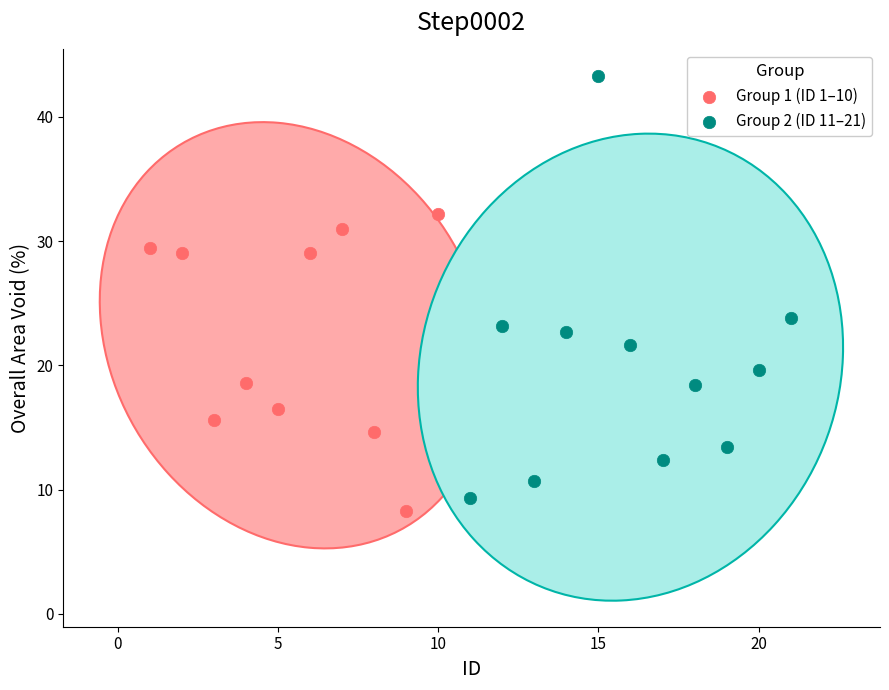

Which series reaches the maximum Y coordinate?

Group 2 (ID 11–21)